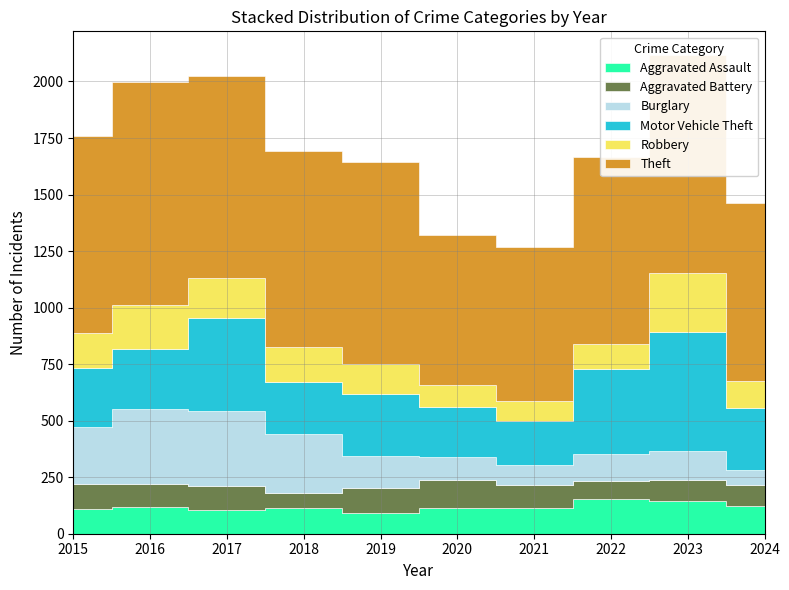

What is the difference between the Robbery values at 2023 and 2024?

140